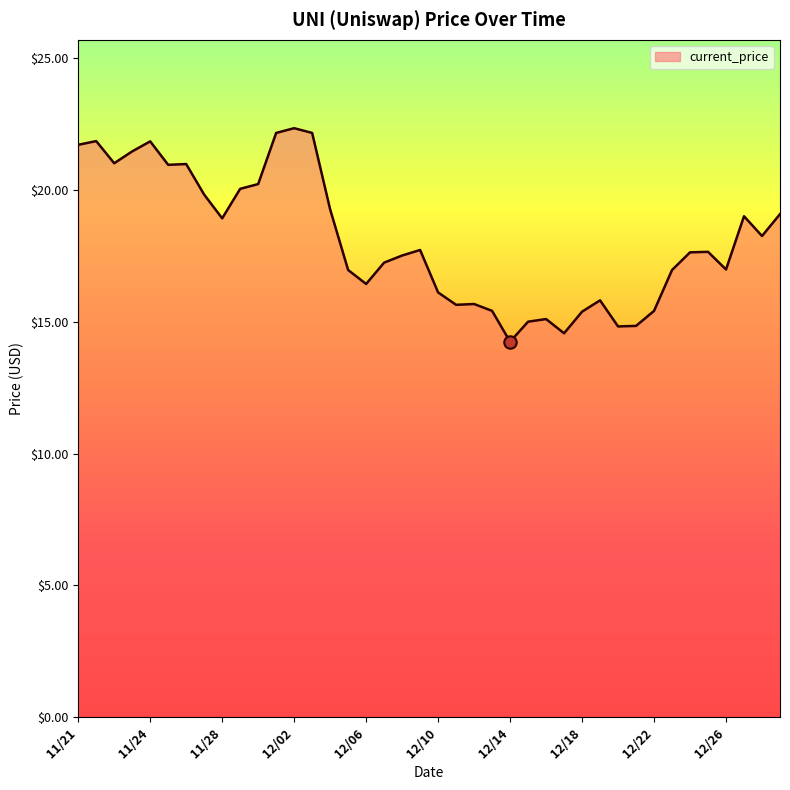

What is the difference between the maximum and minimum values?

8.1